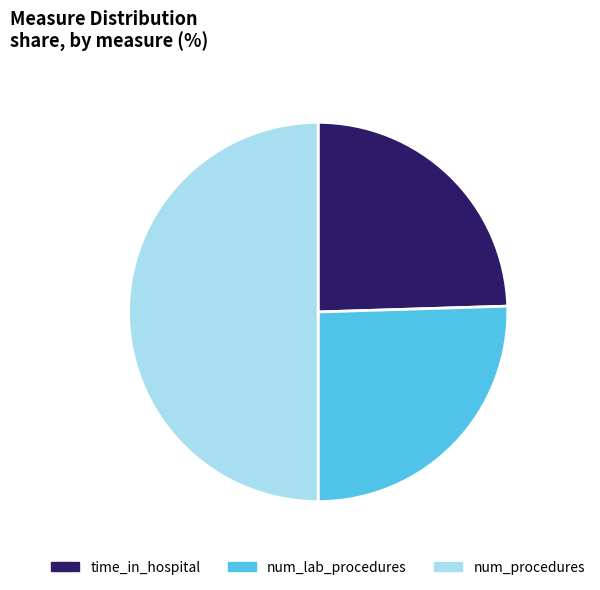

The num_procedures slice represents 11% of the pie. True or false?

False